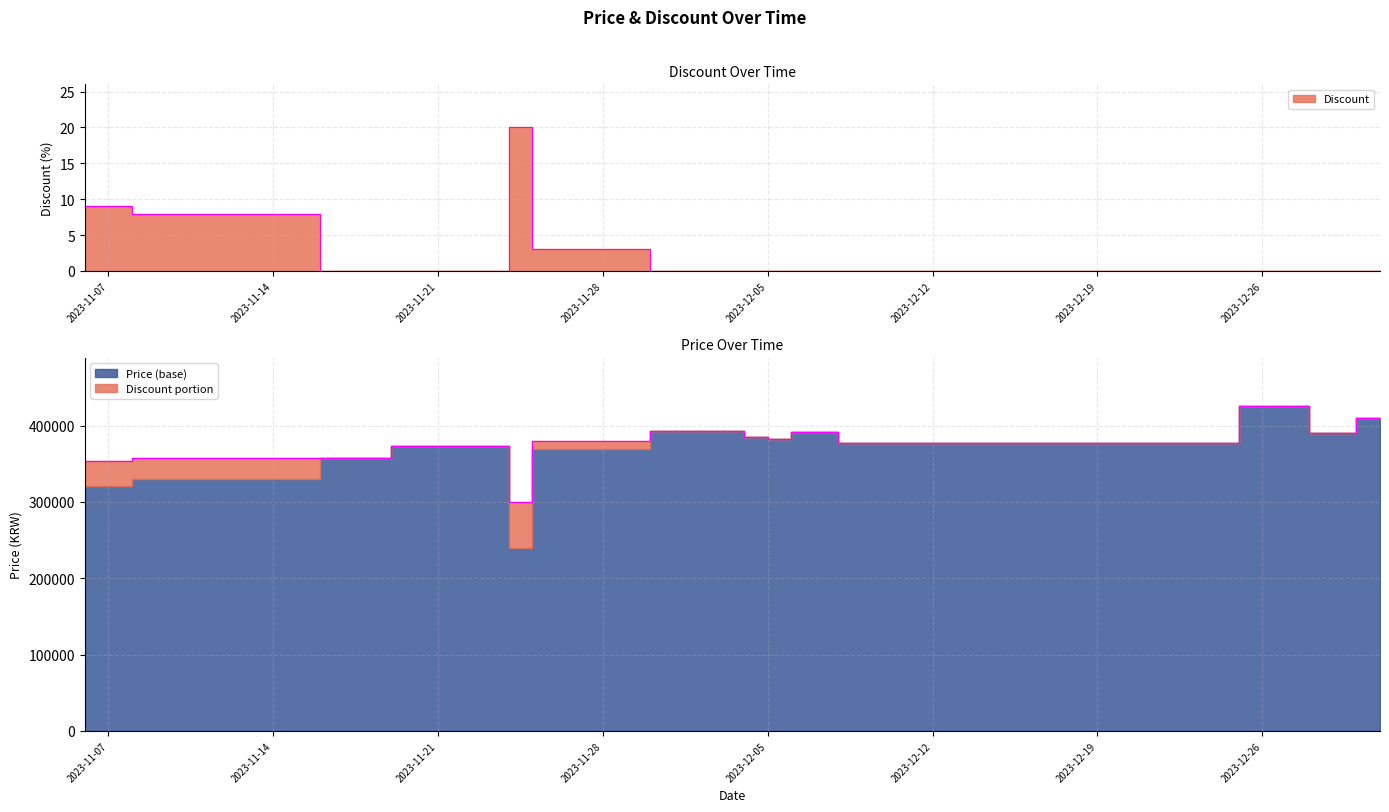

Rank the series at 2023-11-10 from lowest to highest value.

Discount, Price